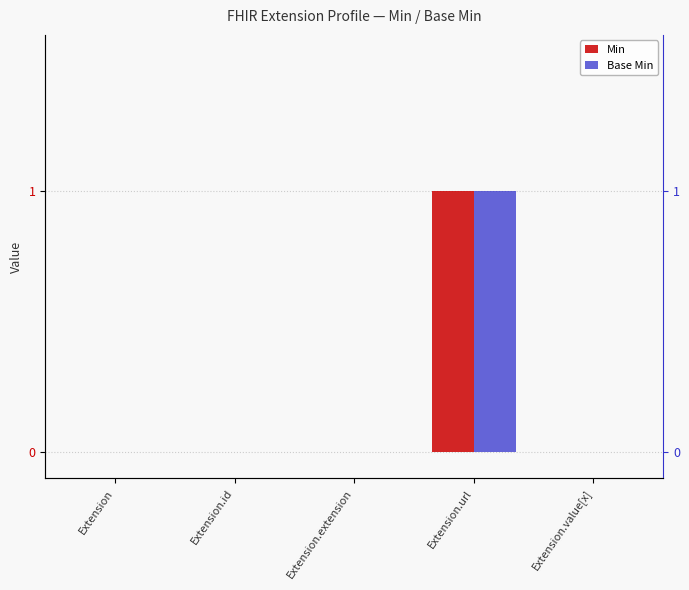

How many Min values are between 0 and 1?

5